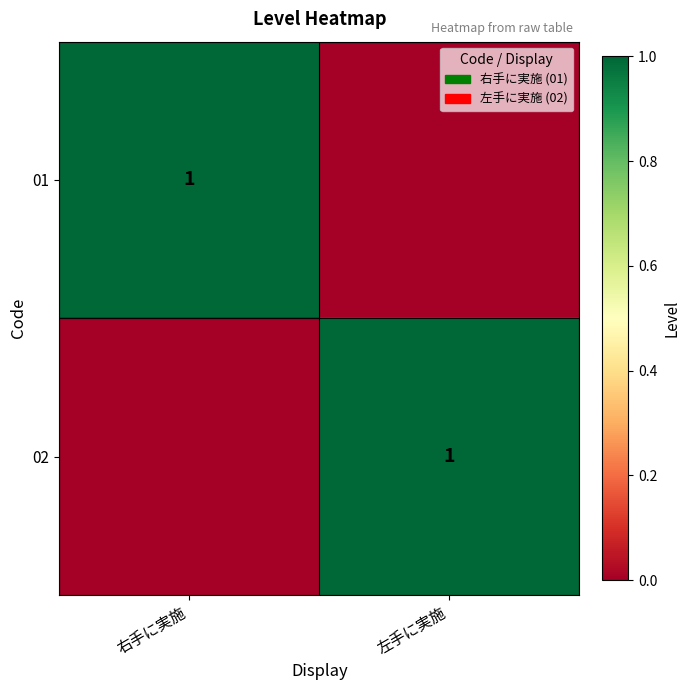

How many series are shown in this chart?

2